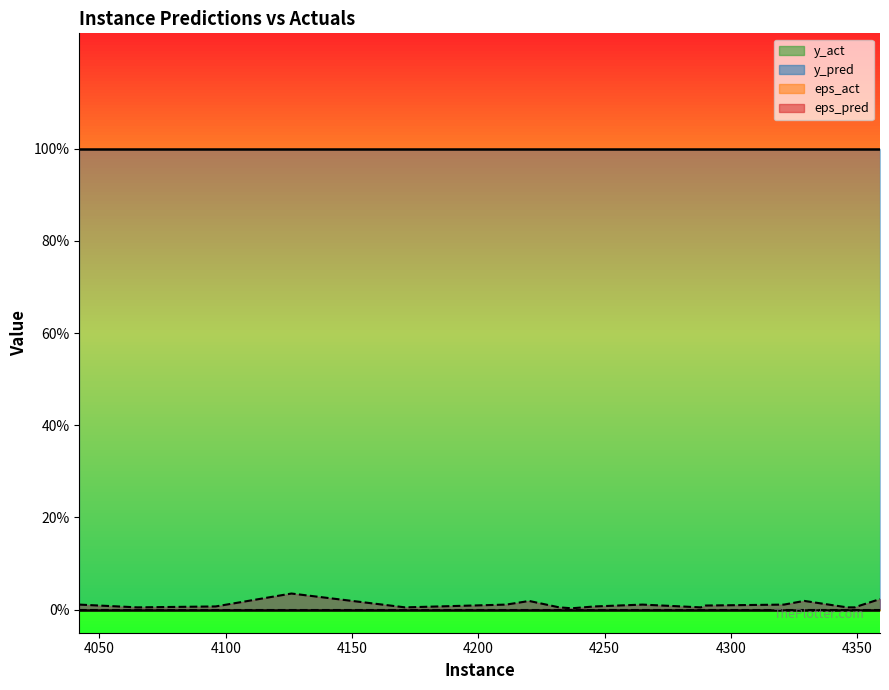

What is the sum of all y_pred values?

20.0